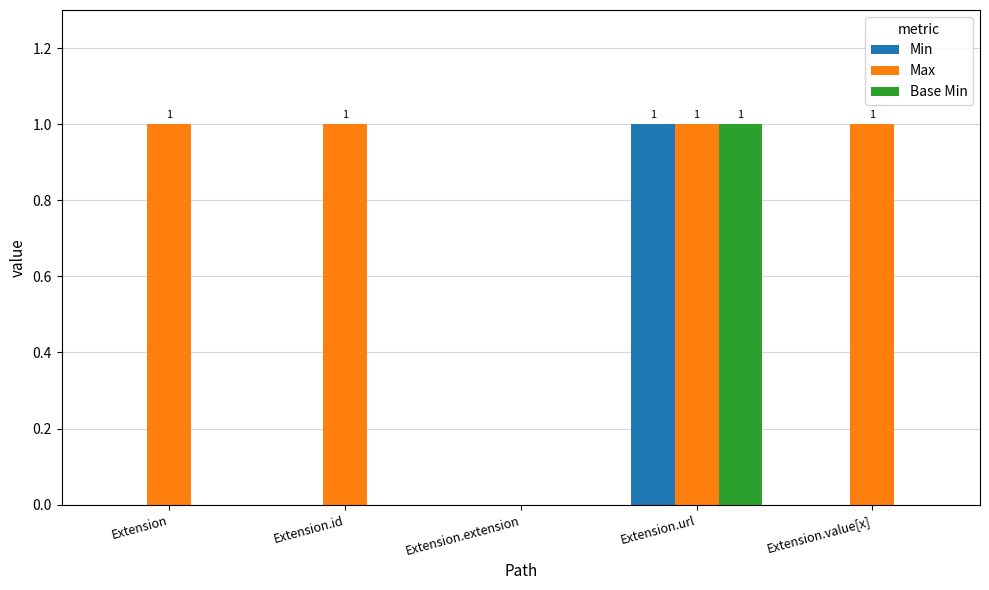

Between Extension and Extension.extension, which series saw the biggest shift?

Max